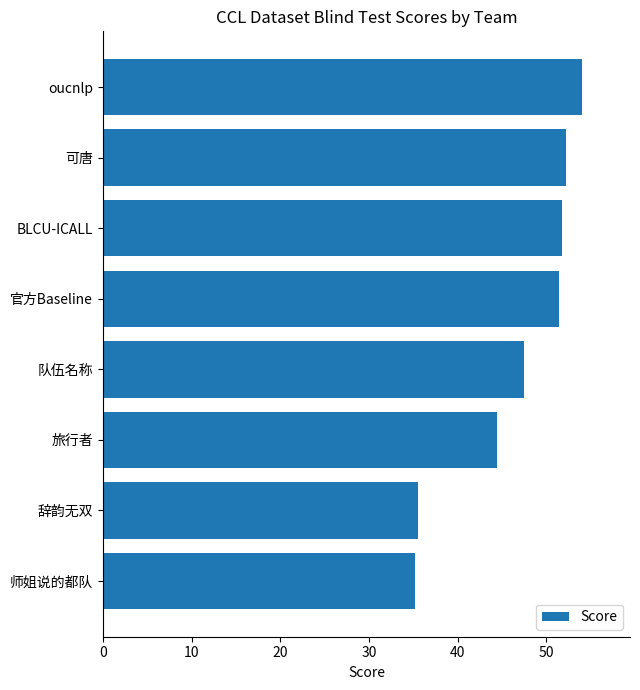

What is the change in value from BLCU-ICALL to 师姐说的都队?

-16.5